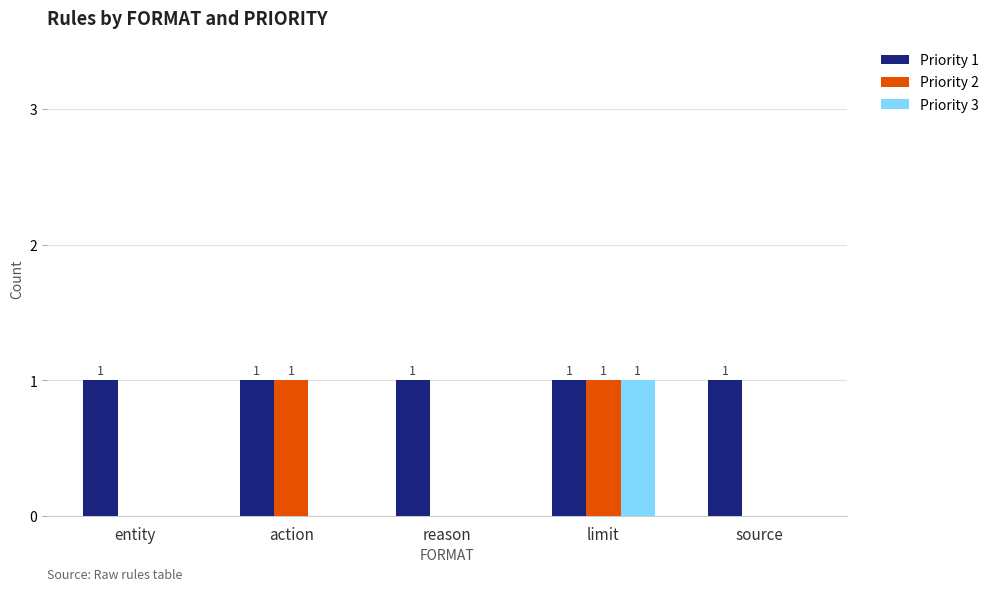

Between entity and action, which series saw the biggest shift?

Priority 2